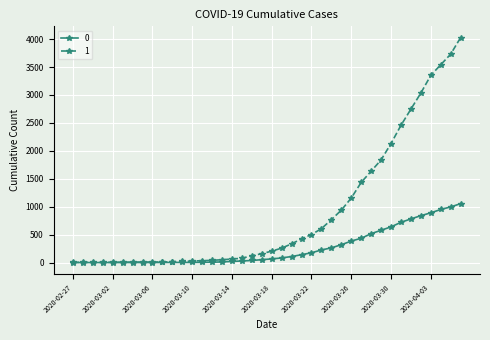

What is the value of the 1 point at the 33rd from the left?

2131